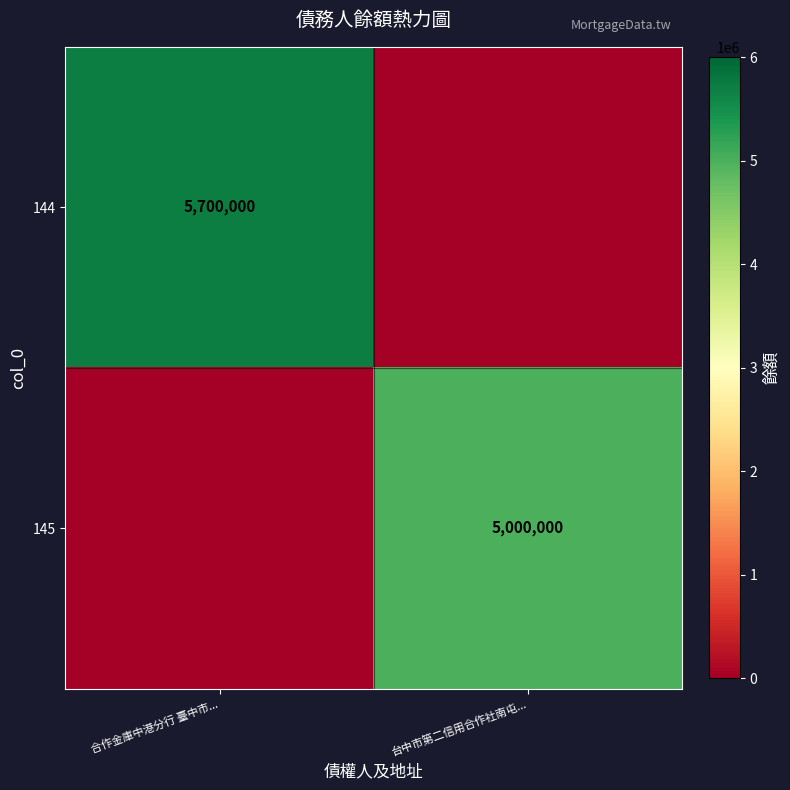

Is it true that 145 equals 5000000 at 台中市第二信用合作社南屯...?

True